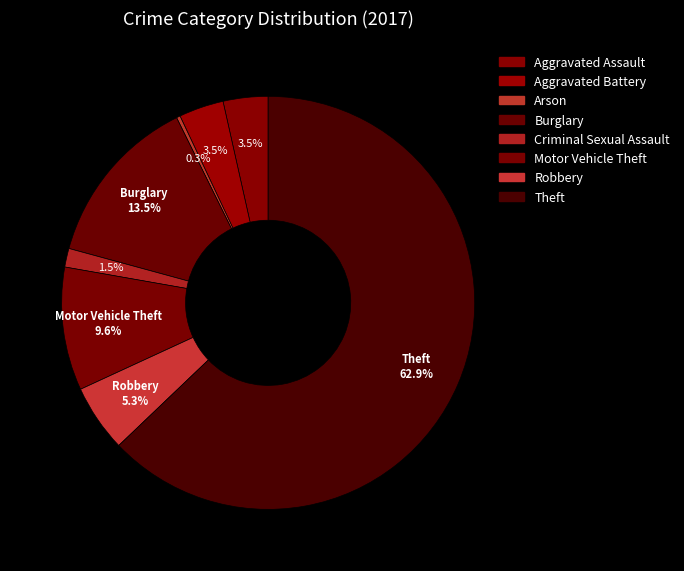

To the nearest percent, what is the average slice percentage?

12%